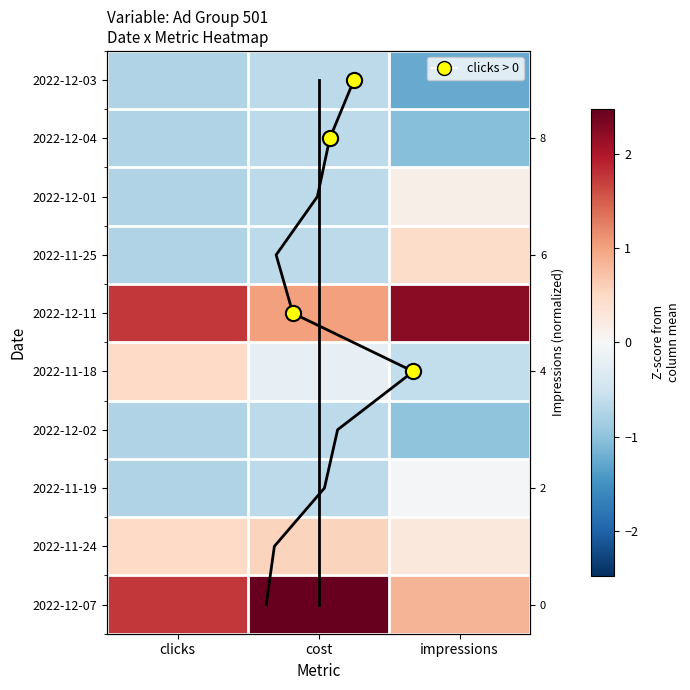

What is the spread (max minus min) of values at cost?

3.1